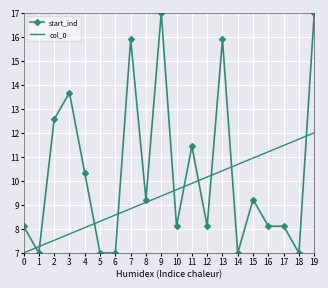

What is the sum of all start_ind values?

207.8